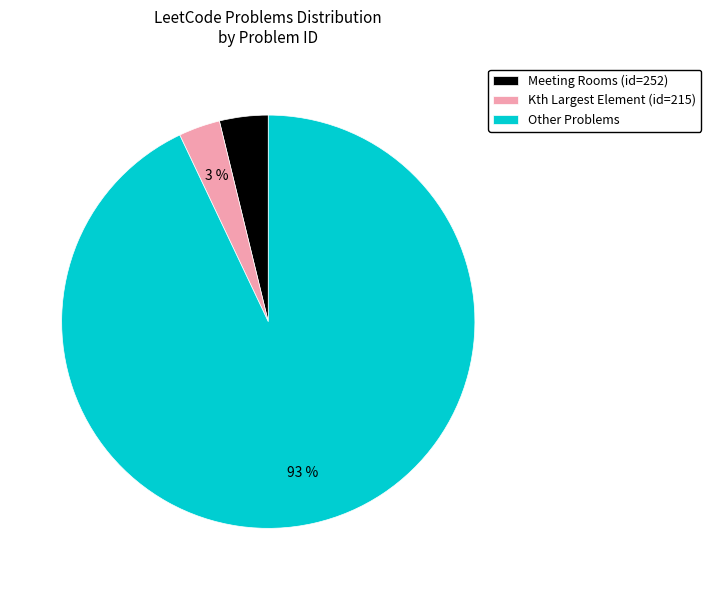

Combined, do Other Problems and Meeting Rooms (id=252) account for over 50%?

Yes